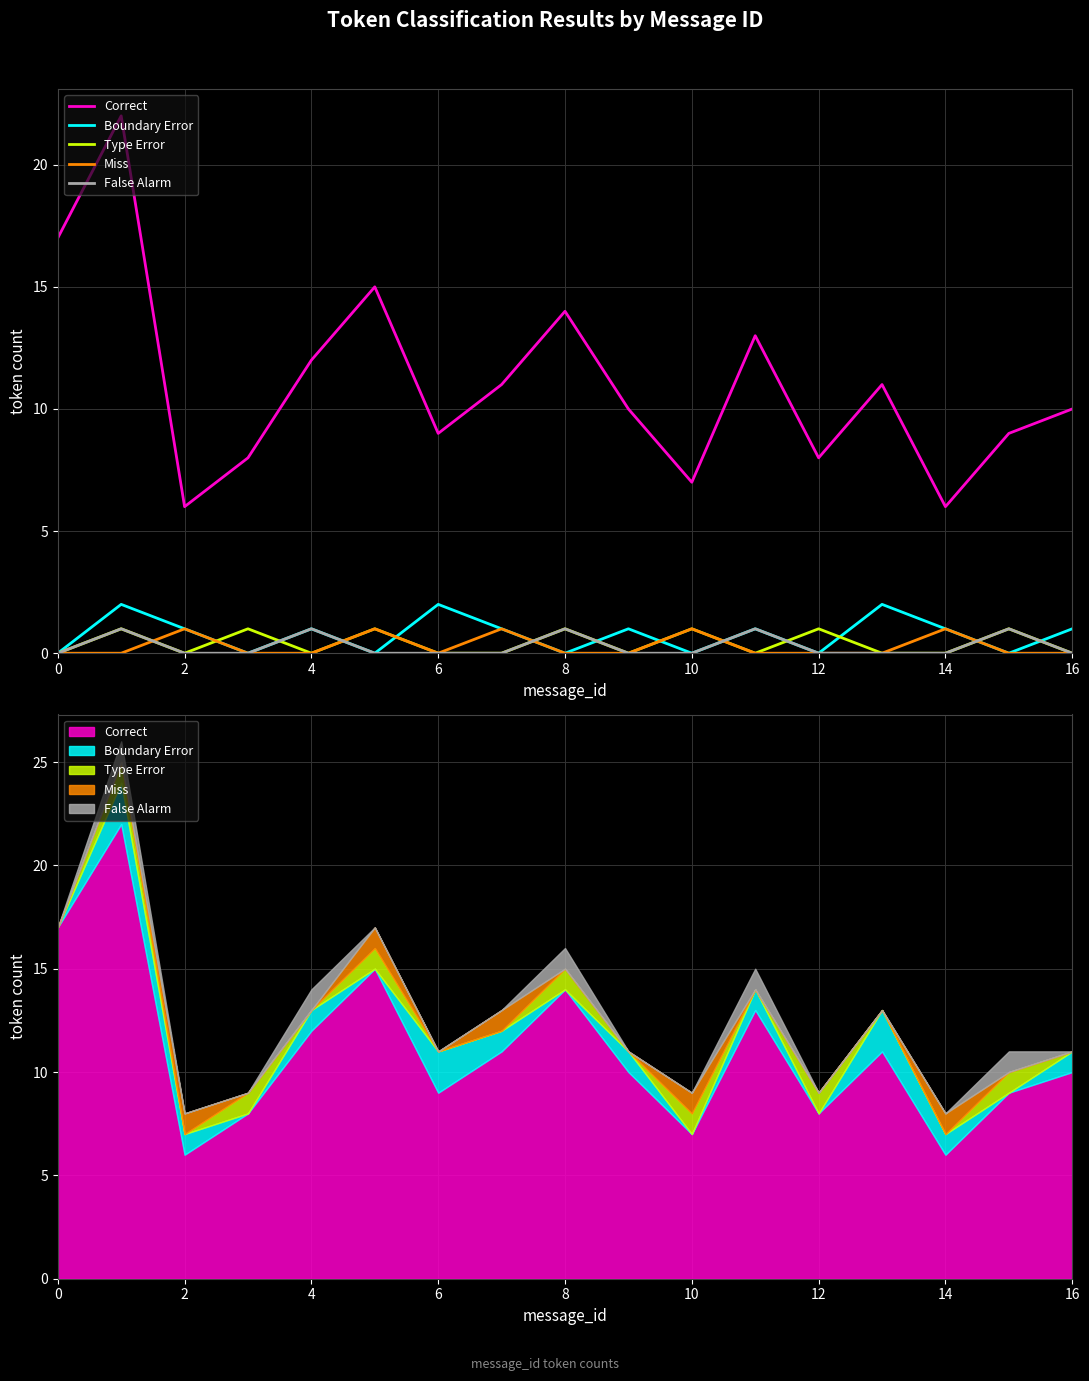

What are all the series names shown in the legend?

Correct, Boundary Error, Type Error, Miss, False Alarm